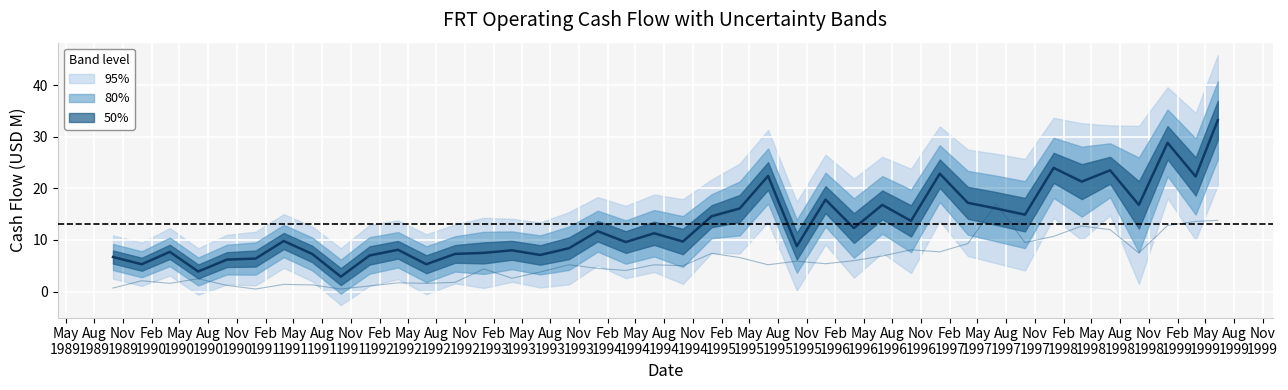

Which series has the largest total across all categories?

operatingCashFlow